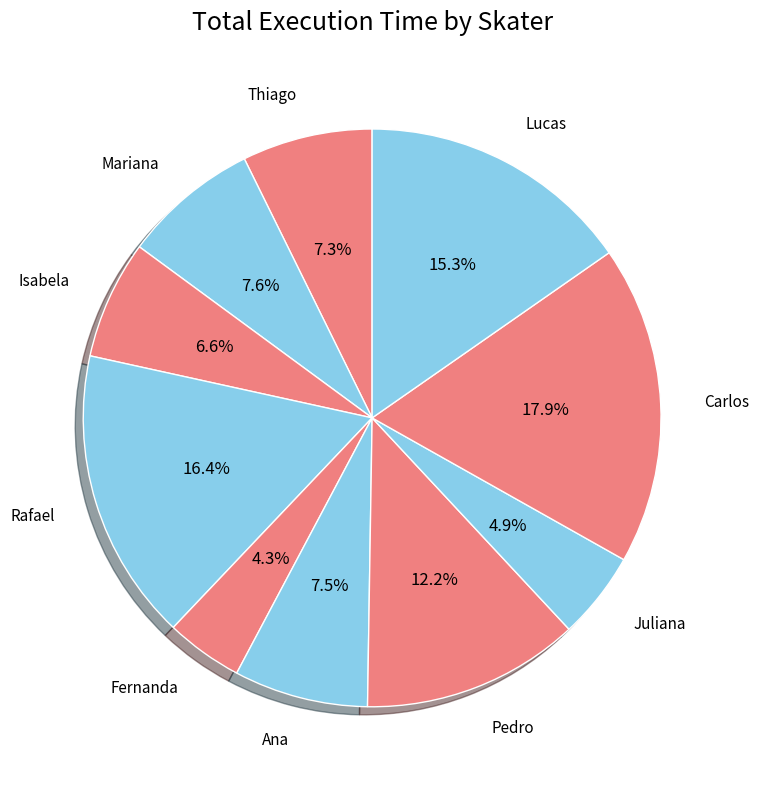

Which slice is the largest?

Carlos